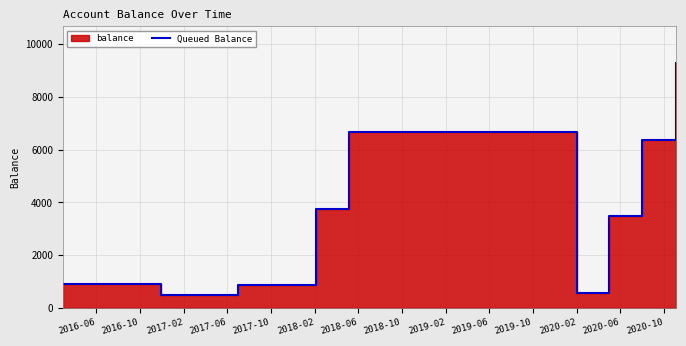

What is the difference between the second highest and minimum values?

6167.9